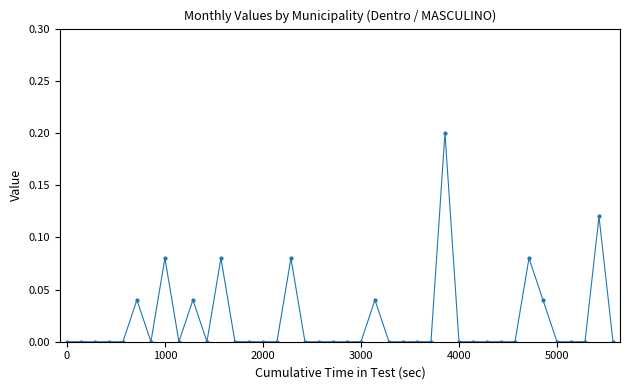

Does the chart display data point markers on the line(s)?

Yes